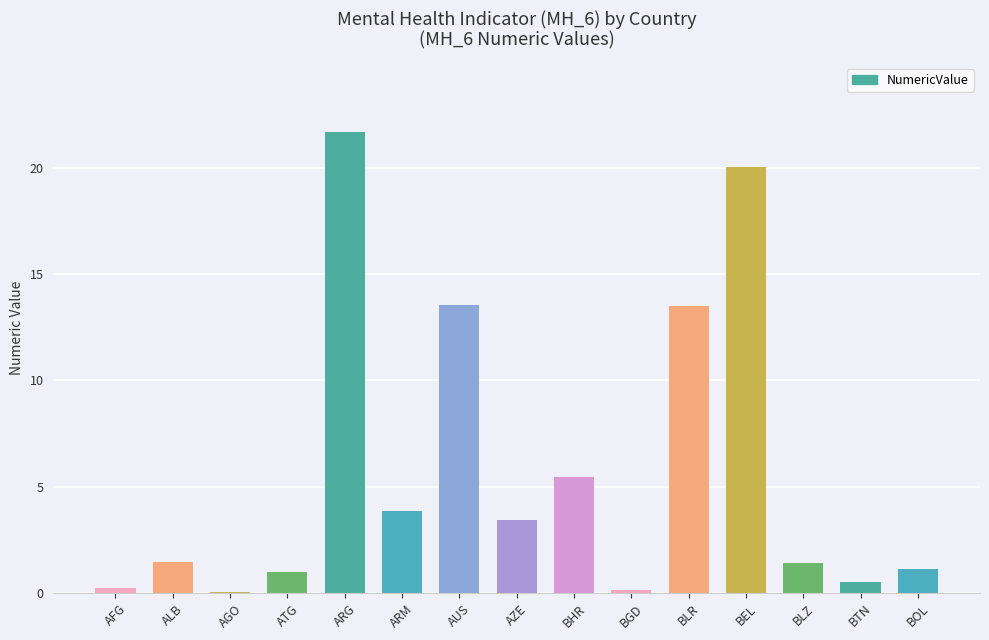

Read the value at AGO.

0.1